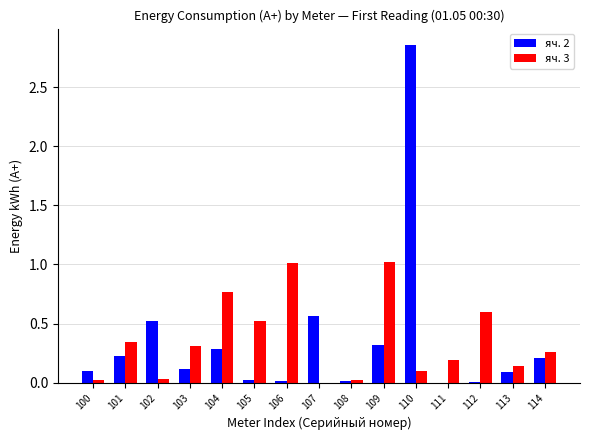

What is the sum of the яч. 3 values at 110 and 103?

0.4